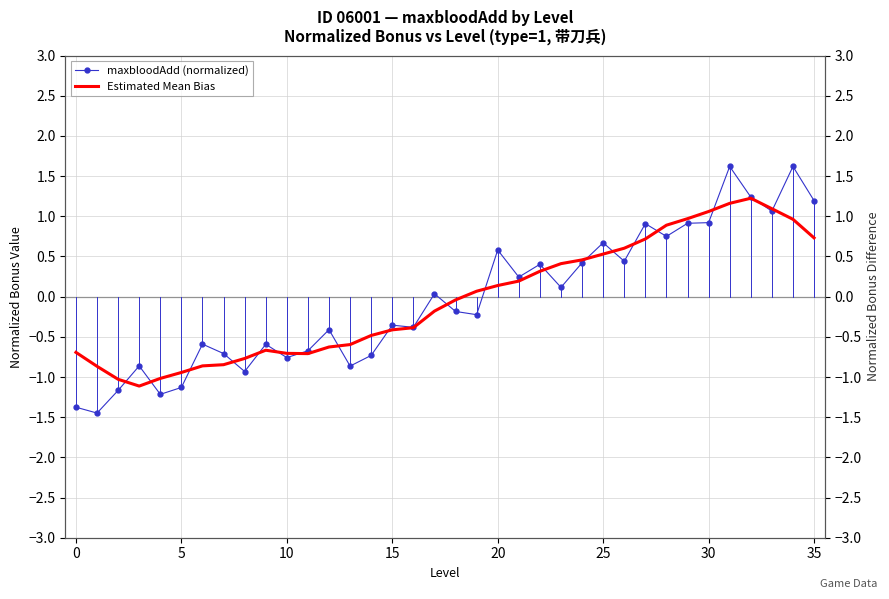

Rank the series by their average value, from lowest to highest.

maxbloodAdd (normalized), Estimated Mean Bias